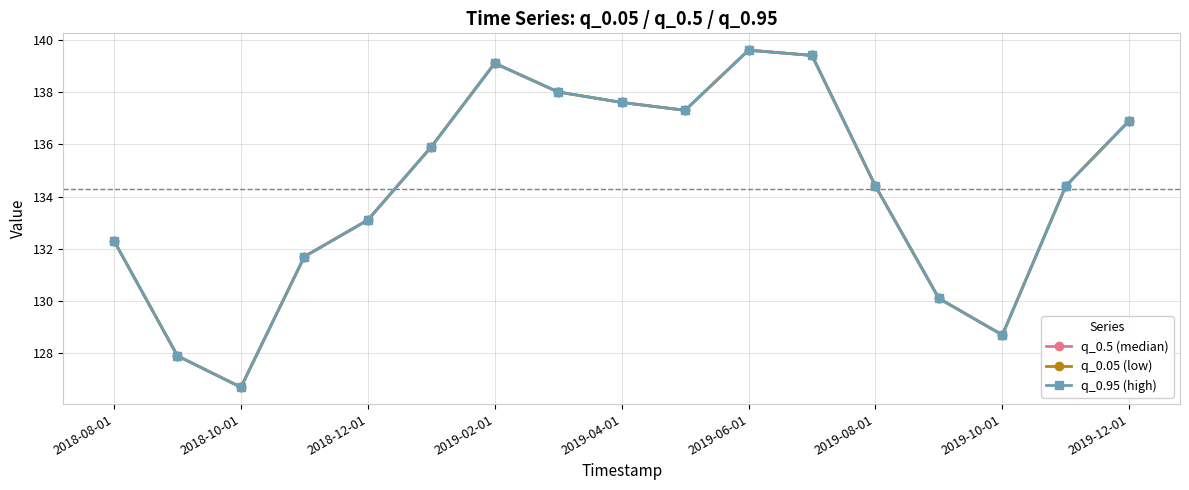

Is this an area chart (filled region under the line)?

No